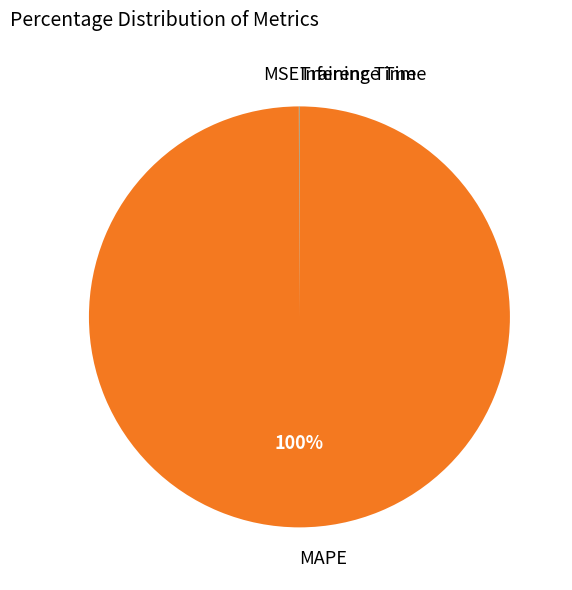

Is there any slice that represents more than half of the pie?

Yes